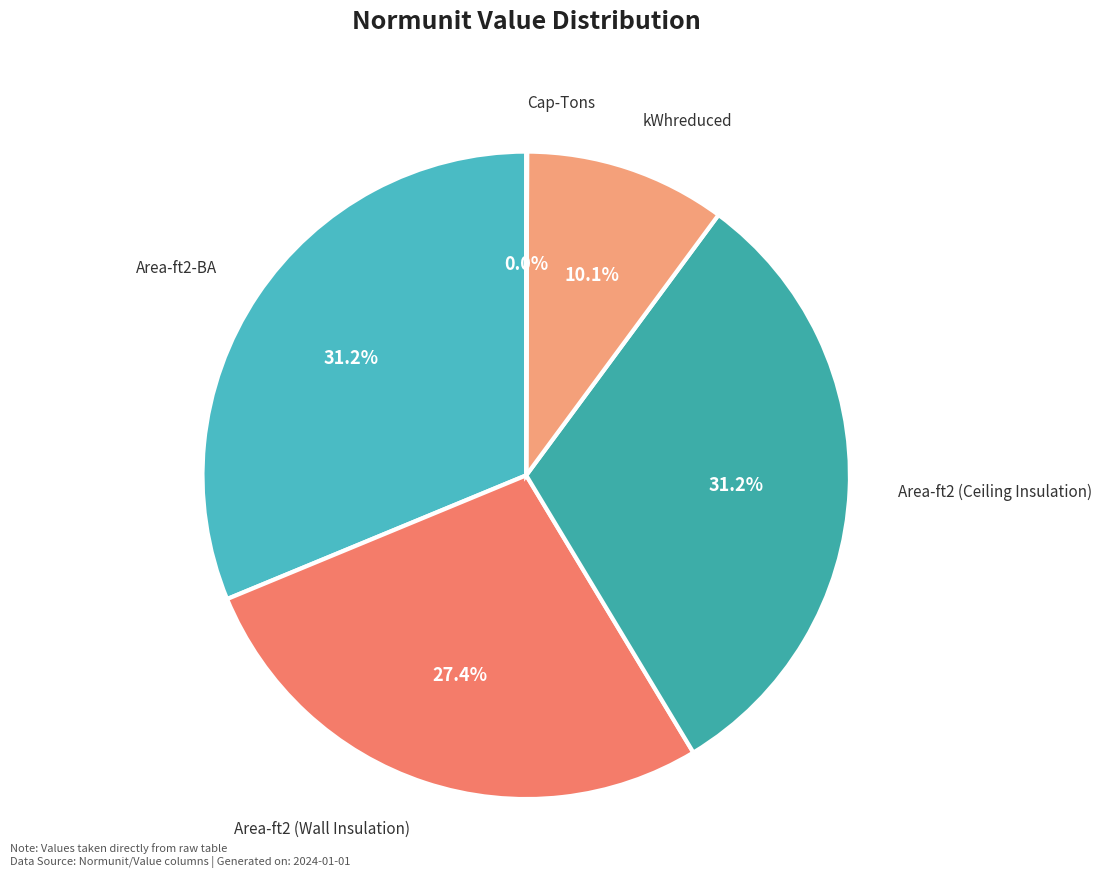

Is there any slice that represents more than half of the pie?

No